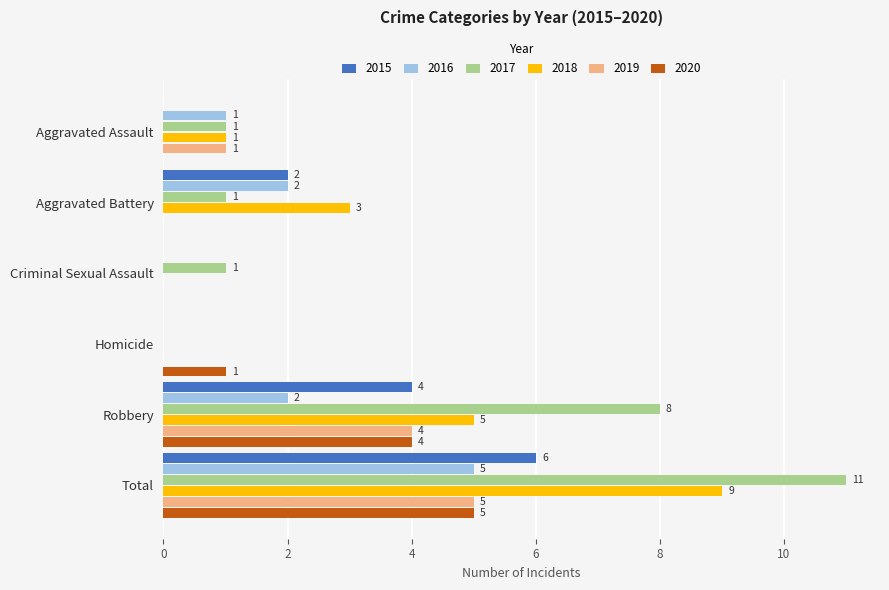

At which label is 2015 closest to 3?

Aggravated Battery